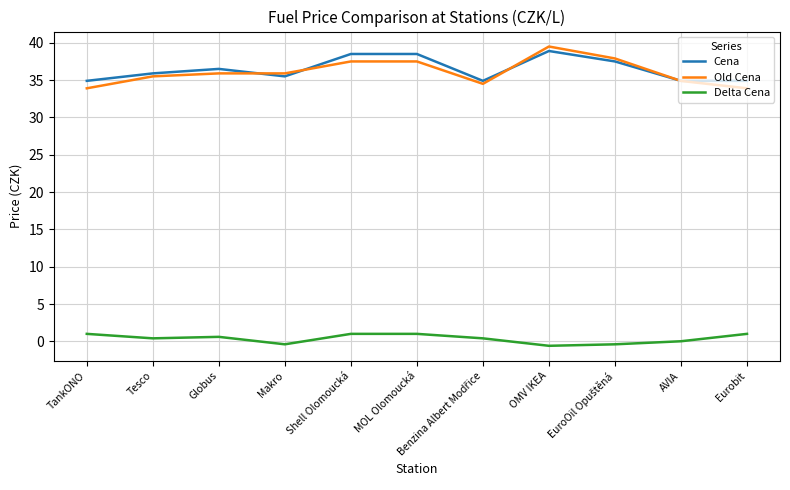

What is the maximum value for Old Cena?

39.5